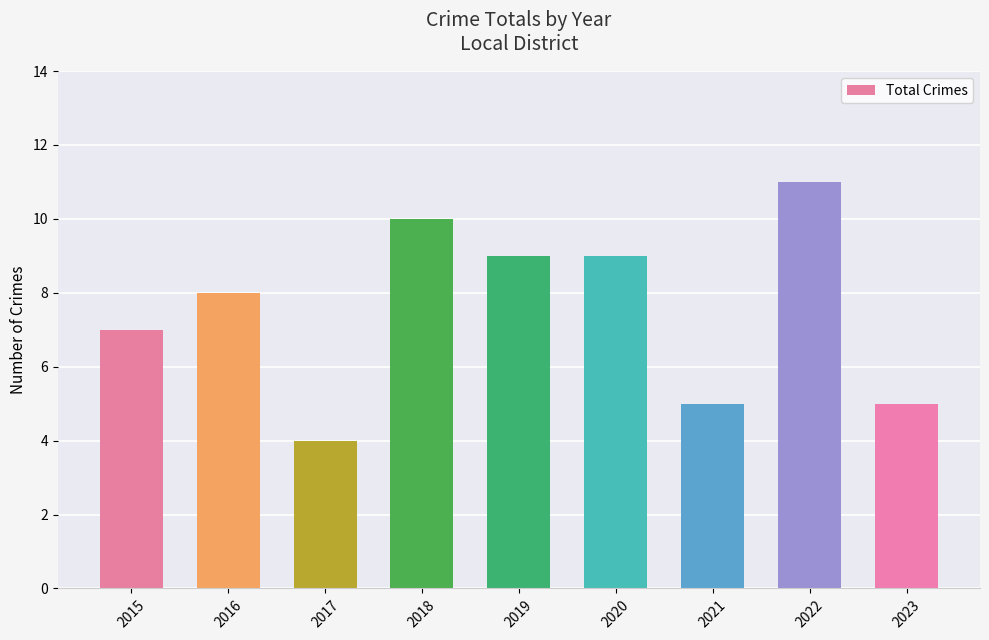

True or false: the data shows 2 at 2015.

False